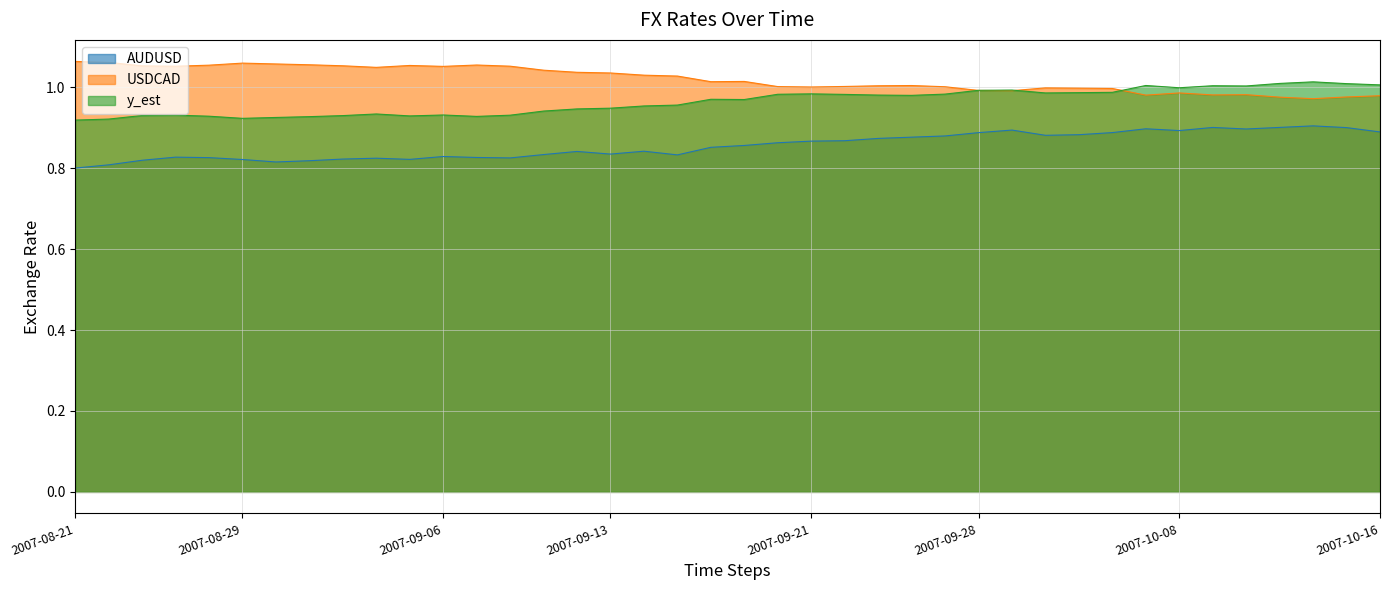

Which series has the largest total across all categories?

USDCAD